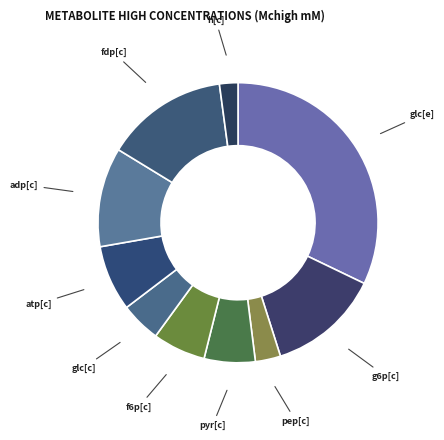

How many segments does this pie chart have?

10